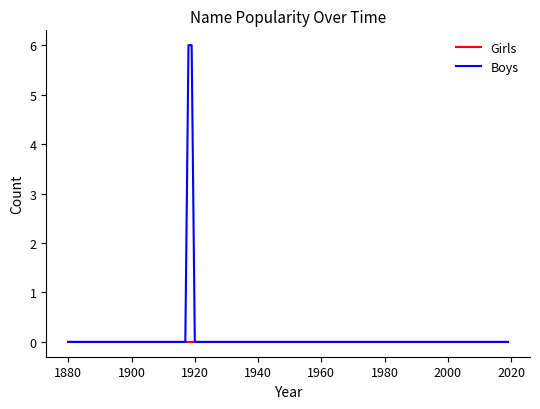

How many lines are shown in the chart?

2